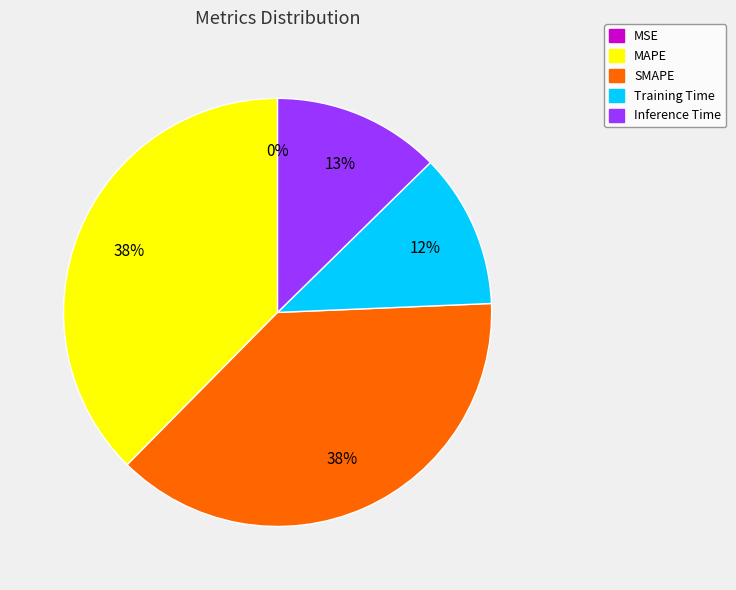

Between SMAPE and Training Time, which is larger?

SMAPE